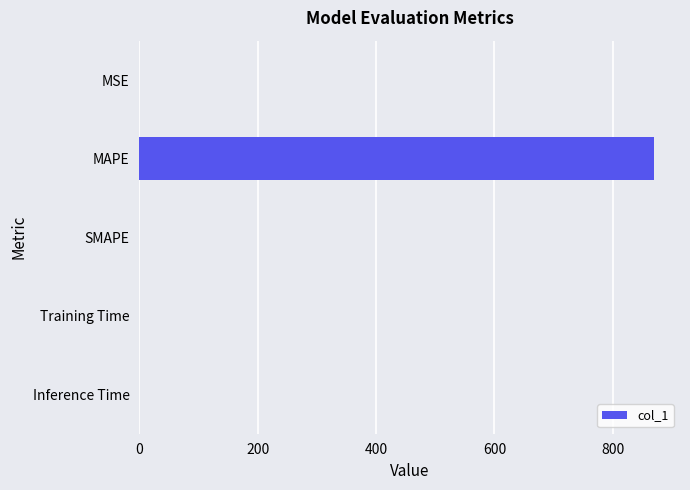

True or false: the data shows 0.0 at Training Time.

True